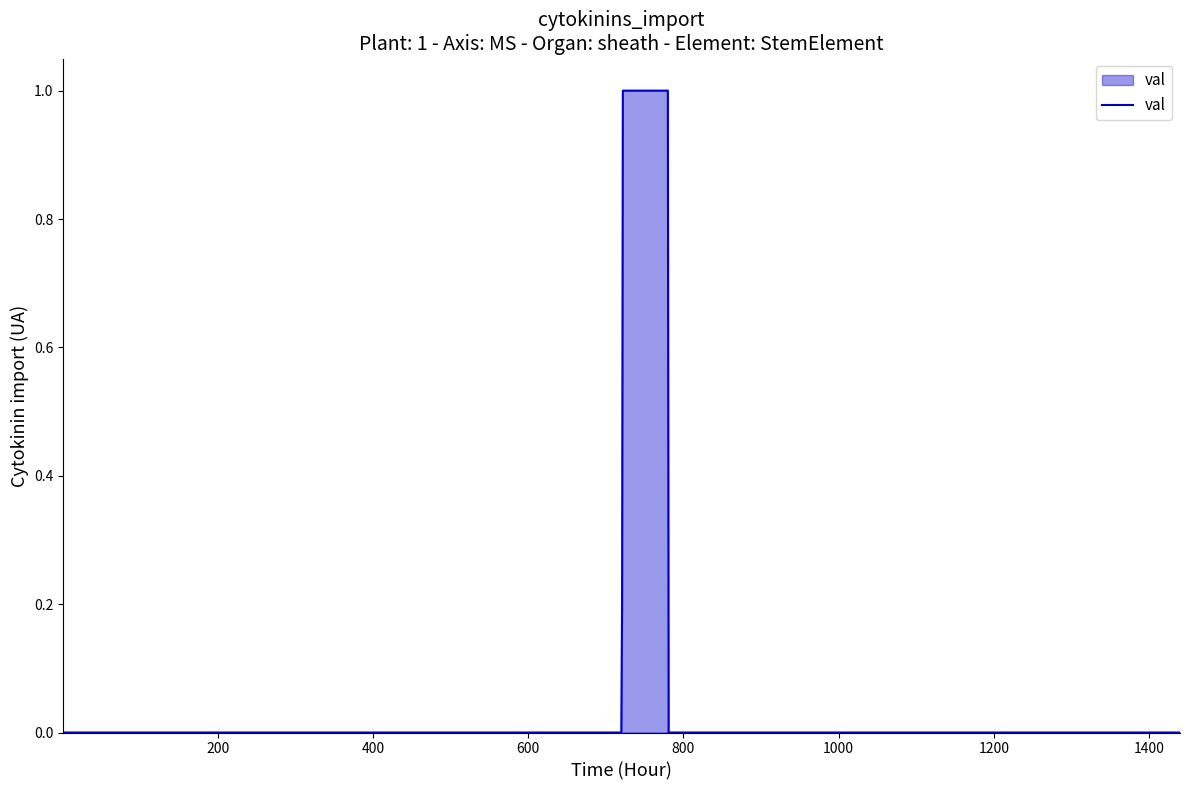

What is the difference between the maximum and minimum values?

1.0